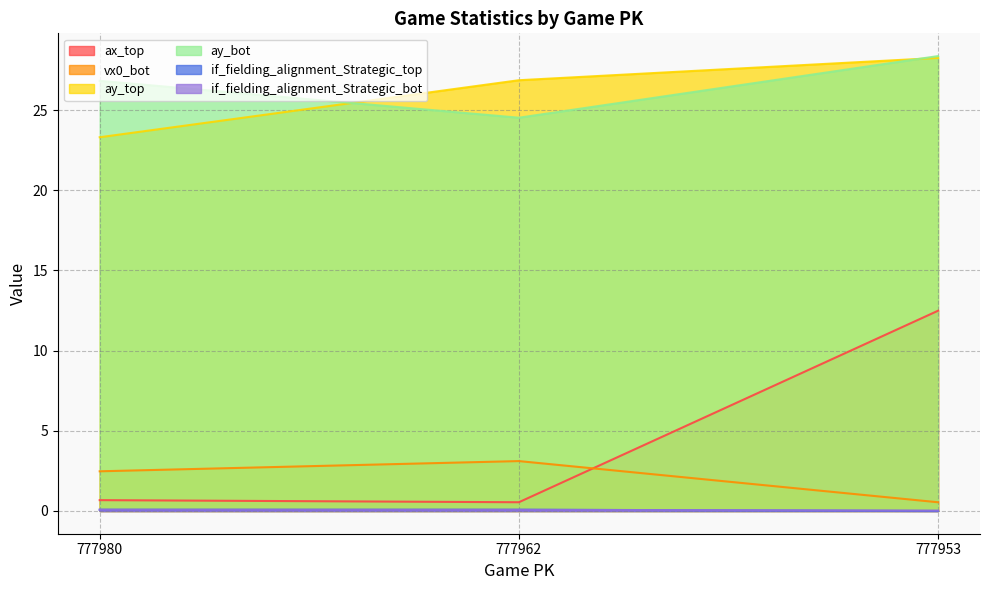

How many data points in if_fielding_alignment_Strategic_top are above 0?

2